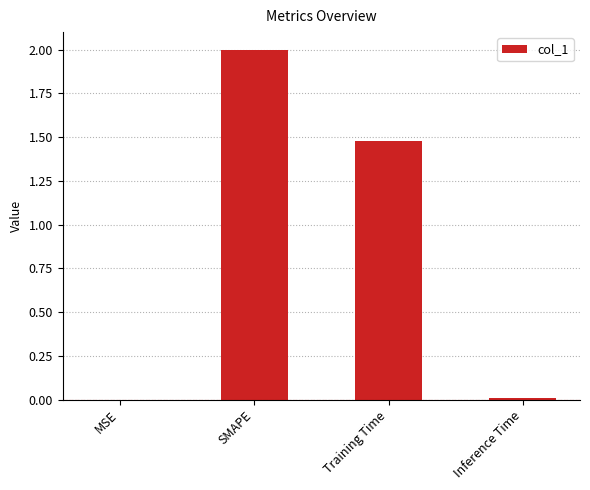

Are the bars grouped side by side (vs. stacked)?

No